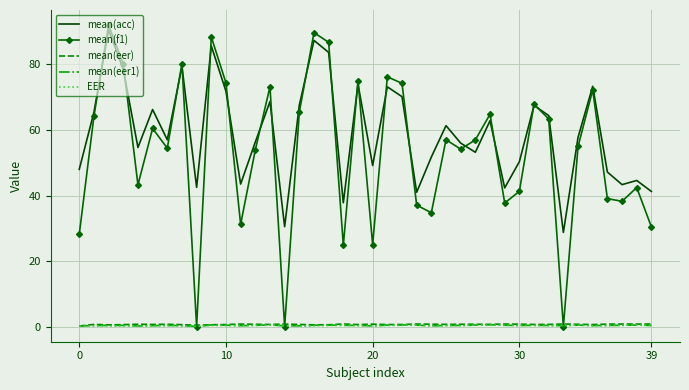

Which series has the widest spread of values?

mean(f1)